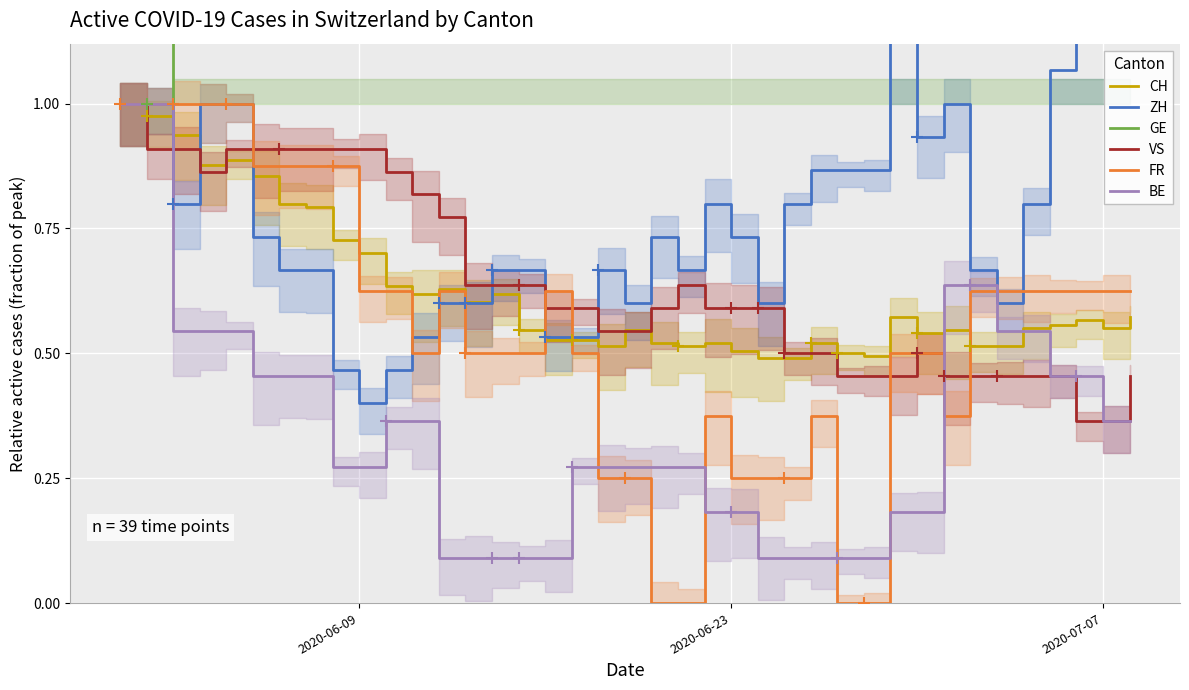

Is this an area chart (filled region under the line)?

No